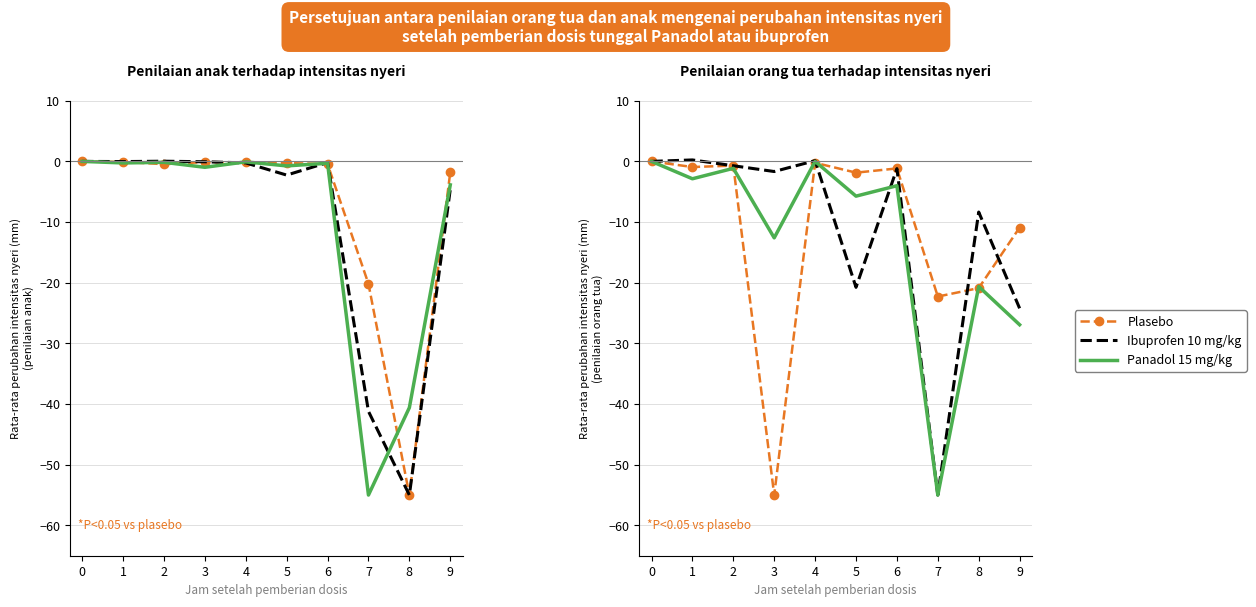

Is it true that Plasebo equals -1.2 at 6?

True